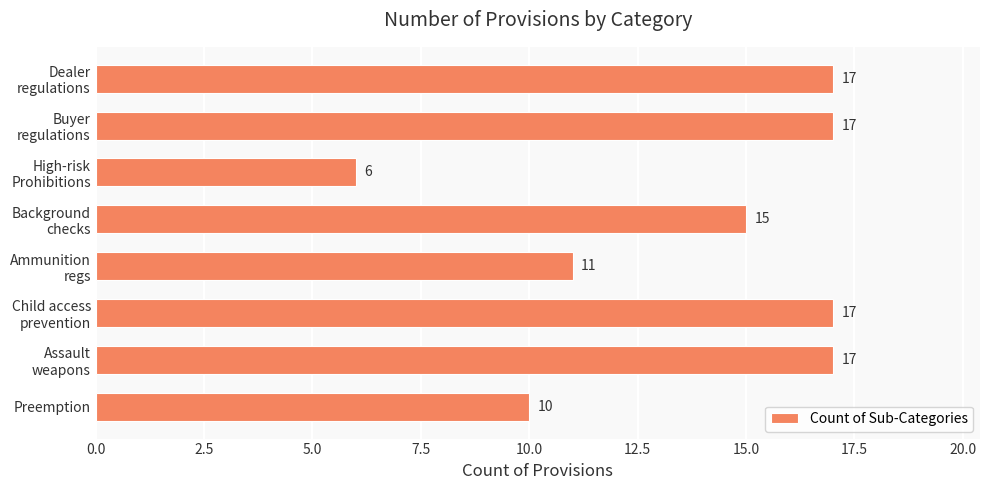

What is the average value?

14